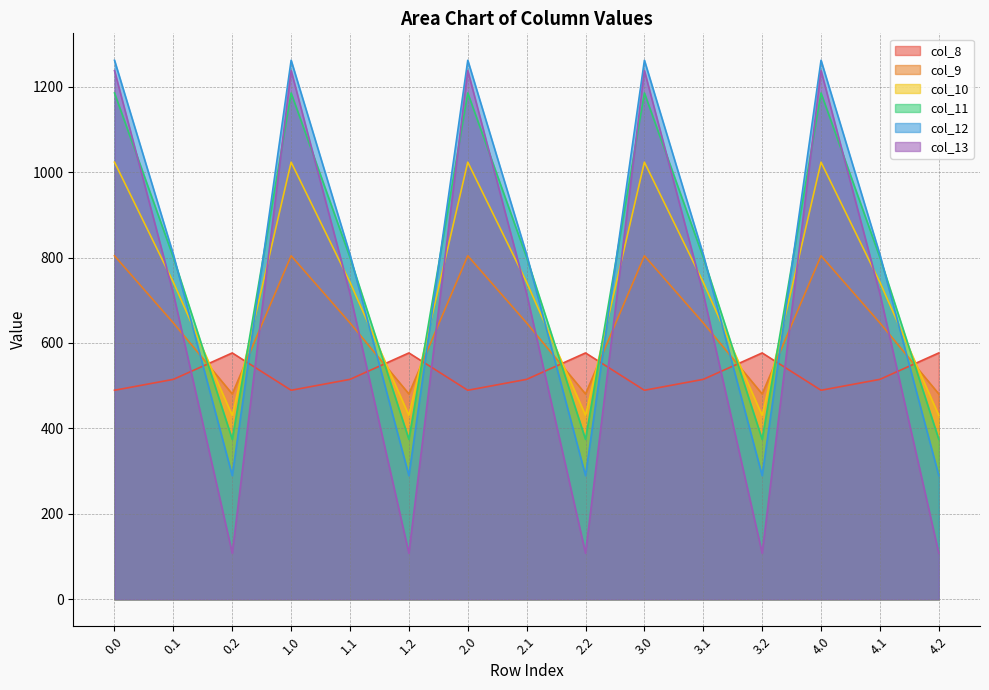

Which category has the lowest value across all series?

0.2